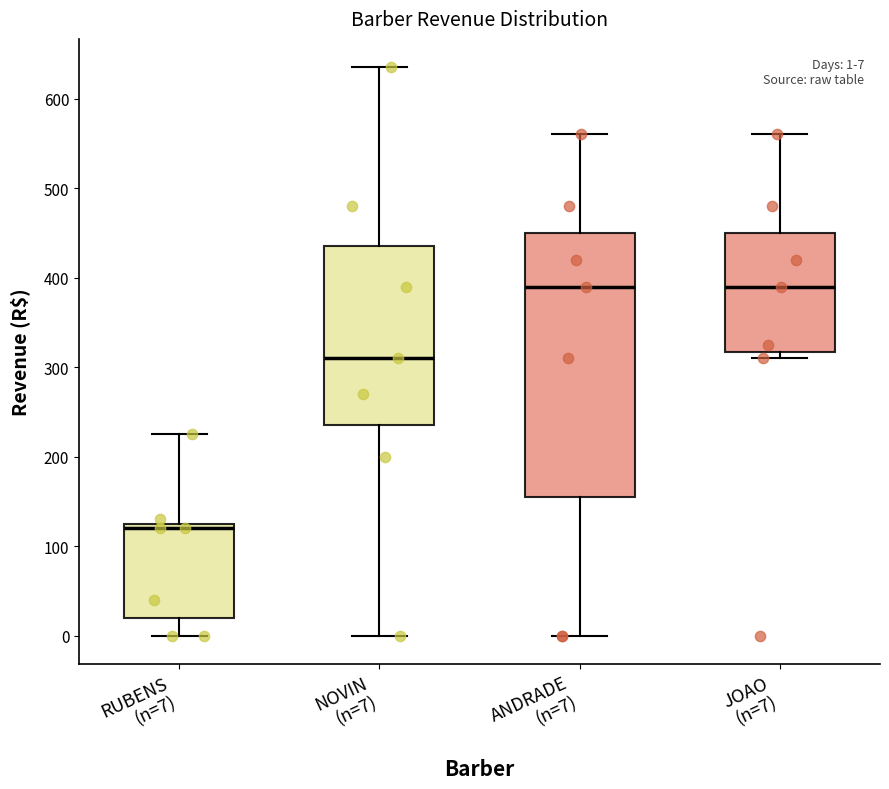

Comparing the boxes themselves (not the whiskers), which one is the tallest?

ANDRADE (n=7)